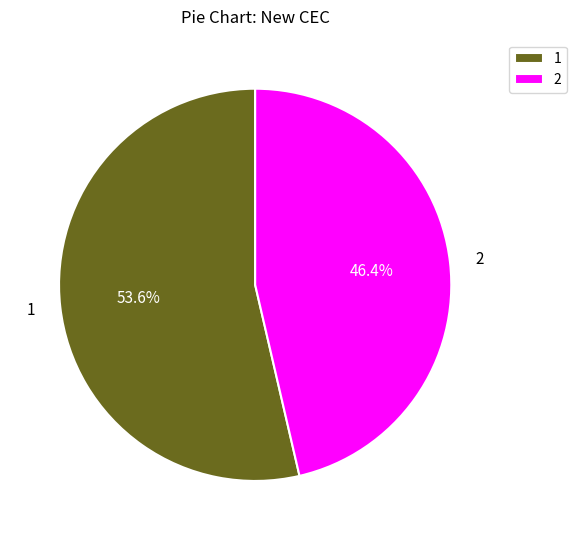

Which category accounts for the majority?

1